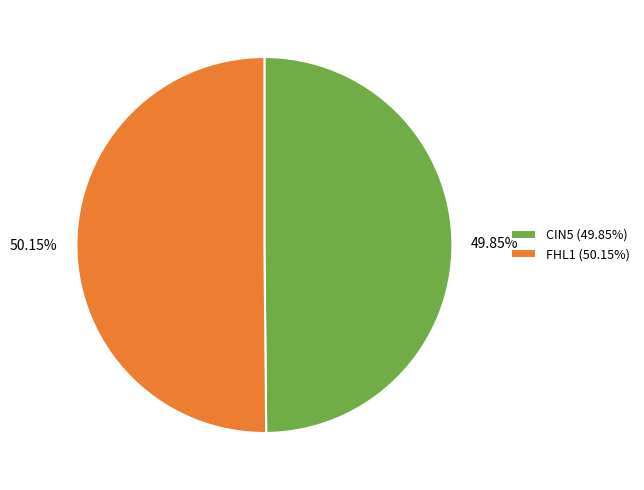

Count the number of slices in the pie.

2